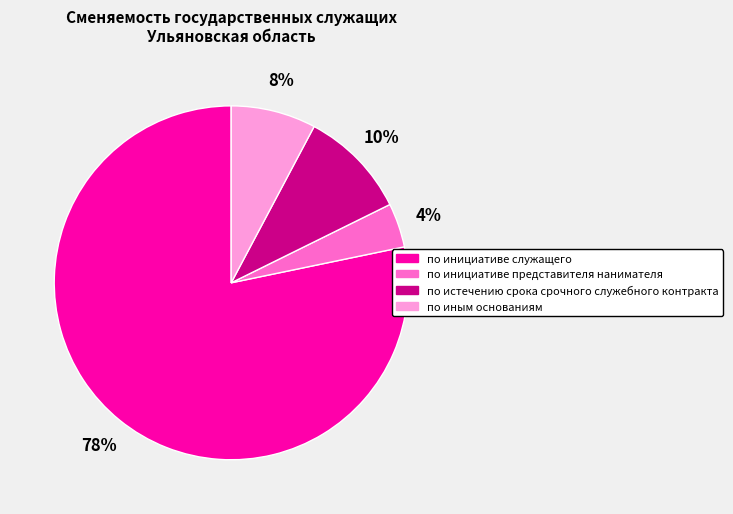

What percentage is the по истечению срока срочного служебного контракта slice, to the nearest percent?

10%